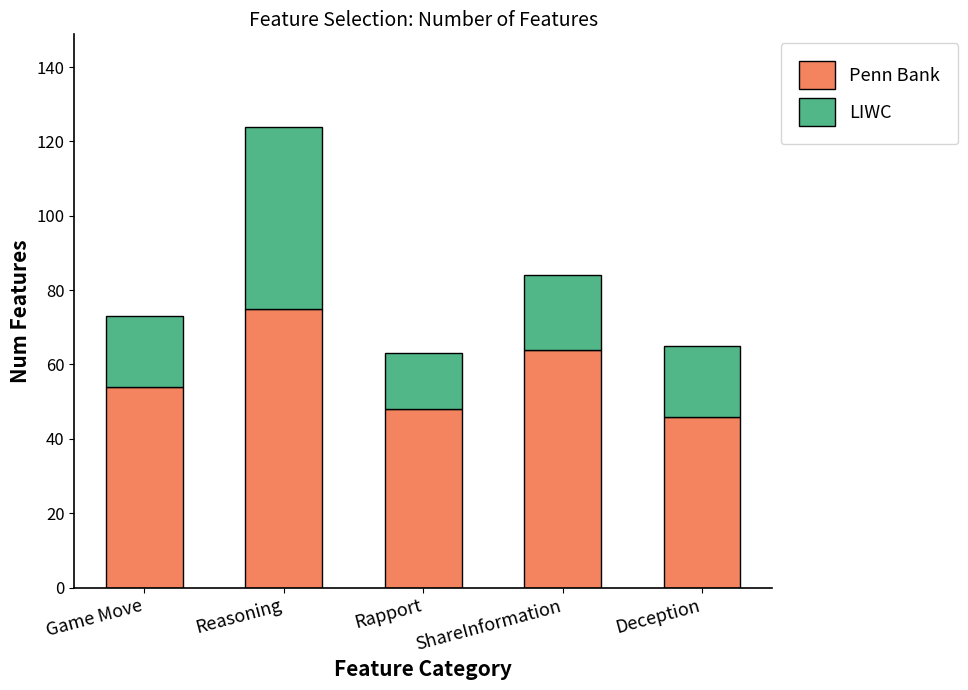

The Penn Bank series shows 71 at Game Move. True or false?

False